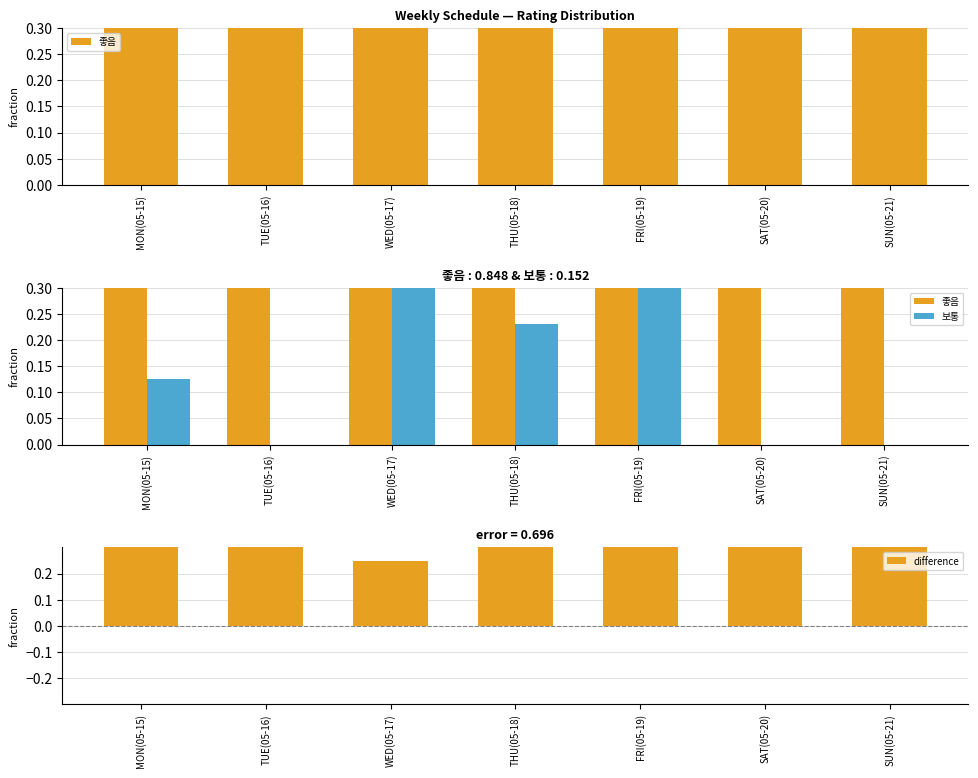

At which label does 보통 reach its peak?

WED(05-17)